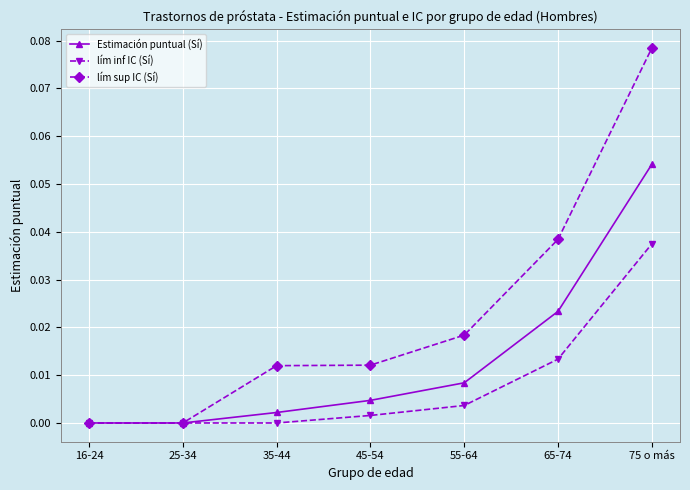

Is the value of Estimación puntual (Sí) at 45-54 greater than the value of lím sup IC (Sí) at 45-54?

No